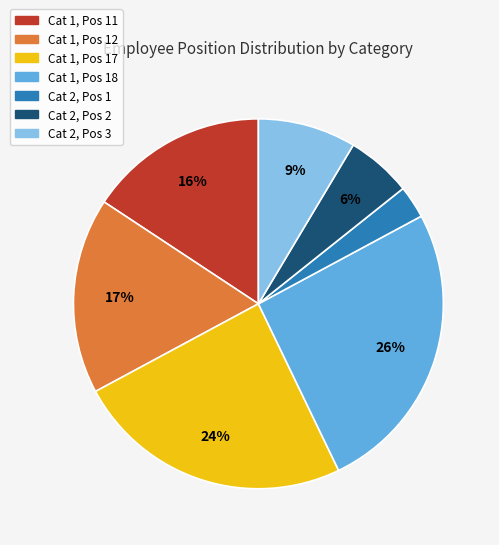

To the nearest percent, what is the average slice percentage?

14%